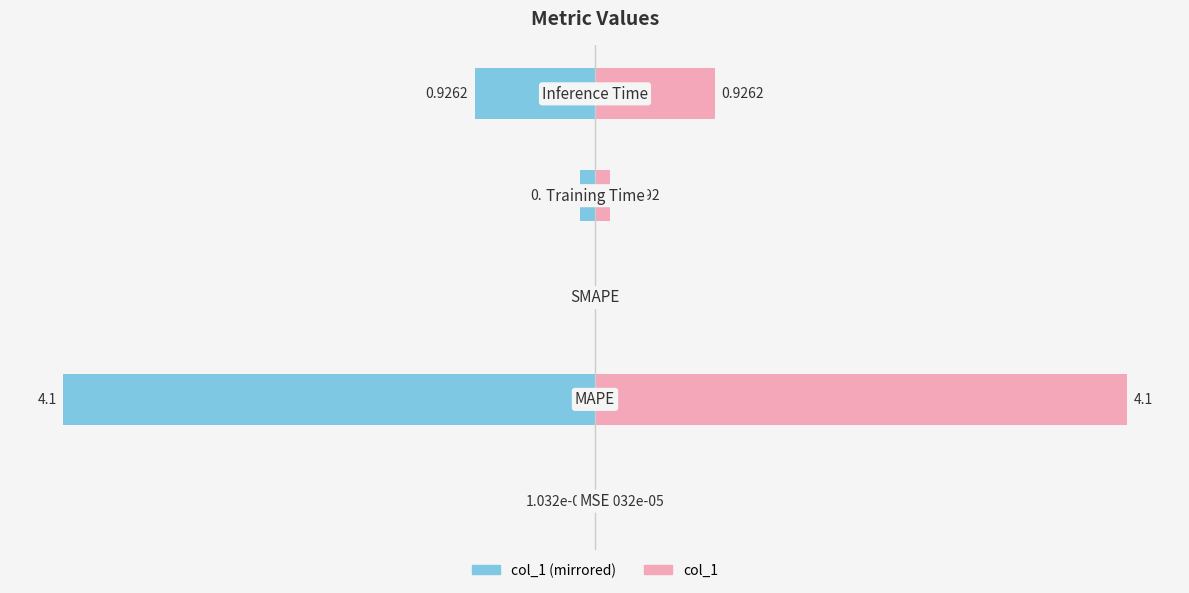

What is the minimum value for col_1 (left)?

-4.1